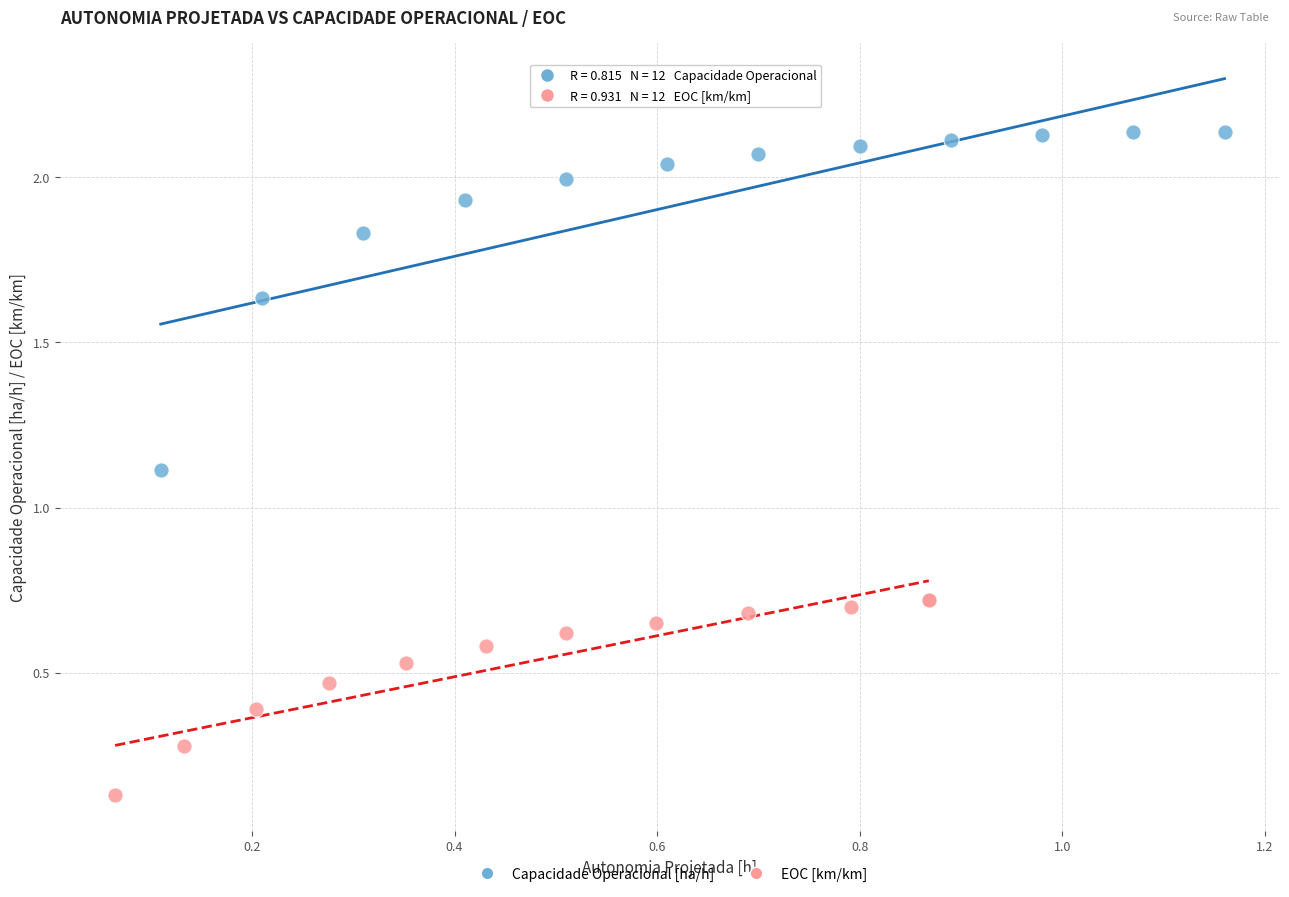

Which series contains the lowest Y value?

EOC [km/km]